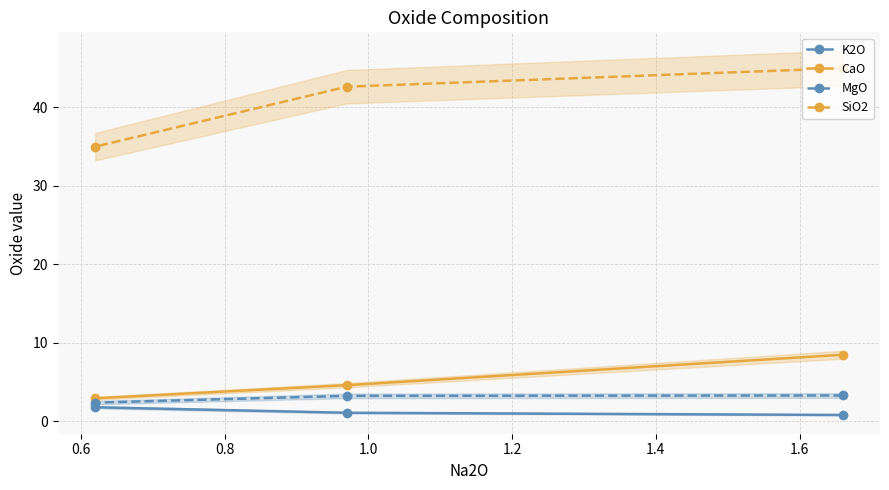

What is the maximum value for K2O?

1.8